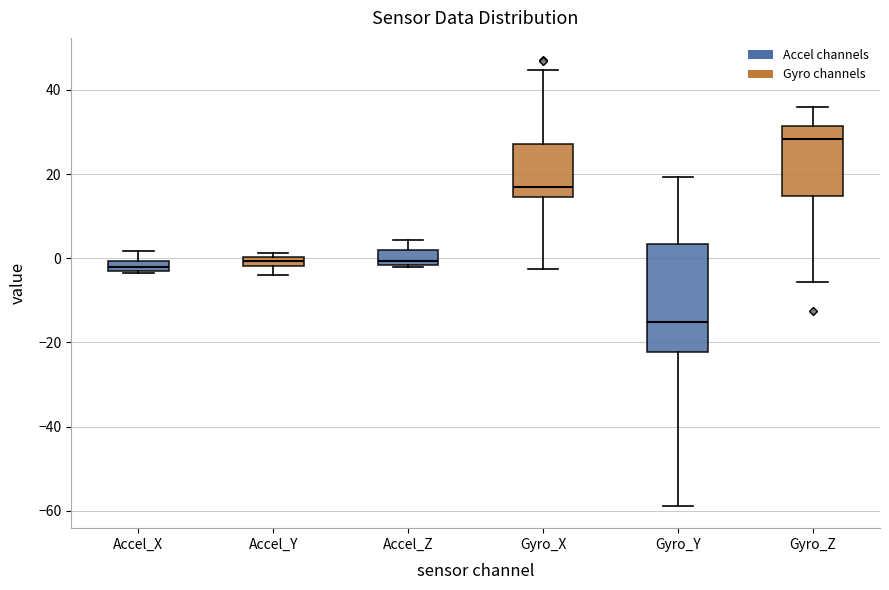

Comparing the boxes themselves (not the whiskers), which one is the tallest?

Gyro_Y